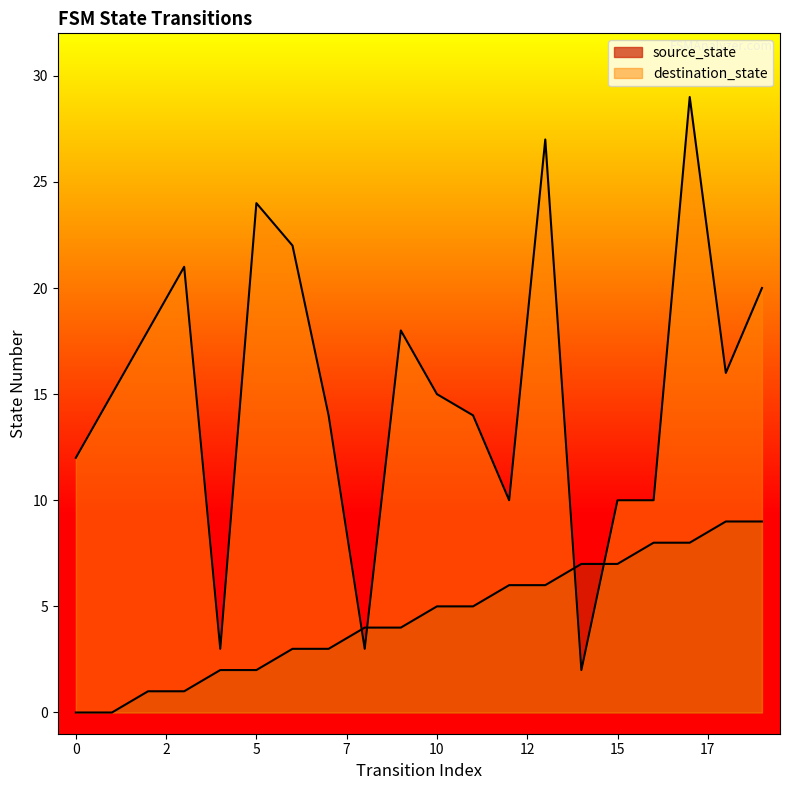

The destination_state series shows 10 at 16. True or false?

True